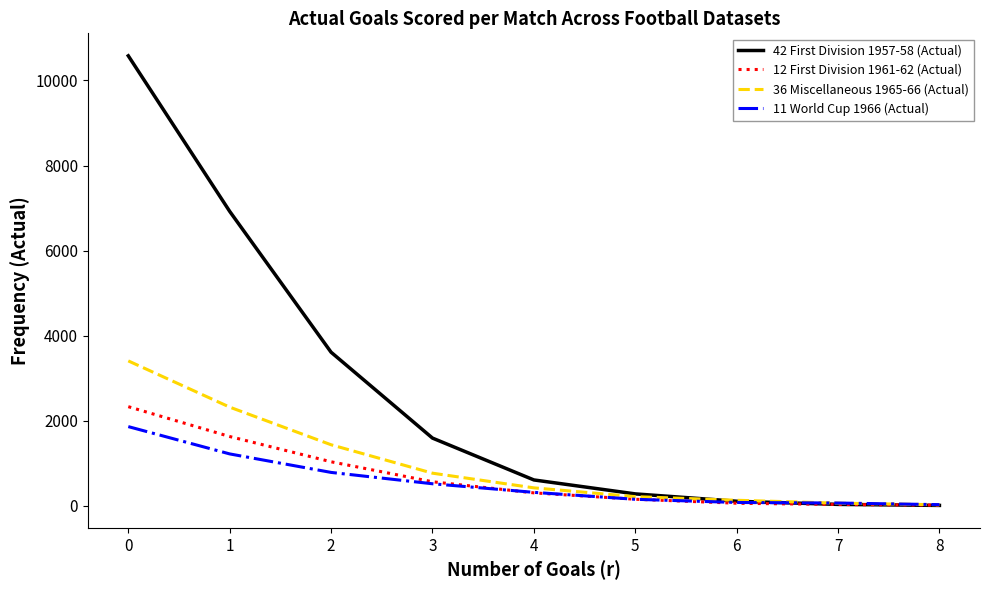

Which series has the largest total across all categories?

42 First Division 1957-58 (Actual)